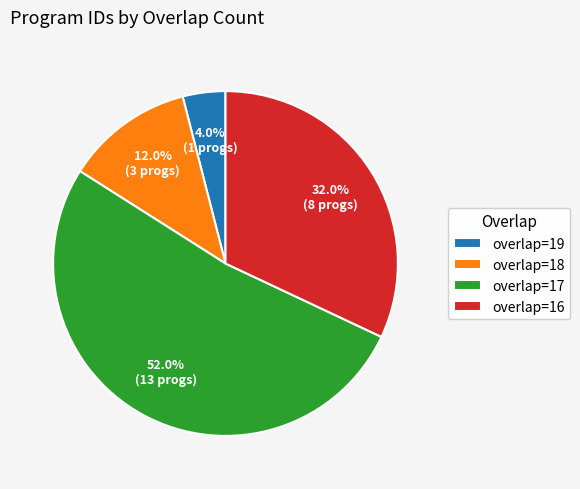

Do overlap=18 and overlap=16 together represent more than half of the pie?

No